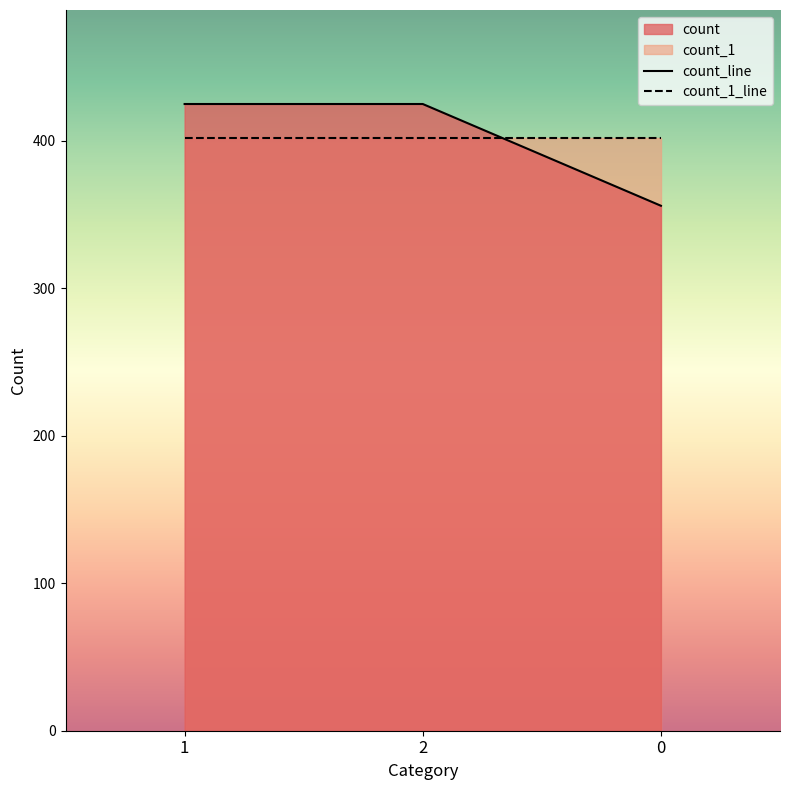

What is the average value?

402